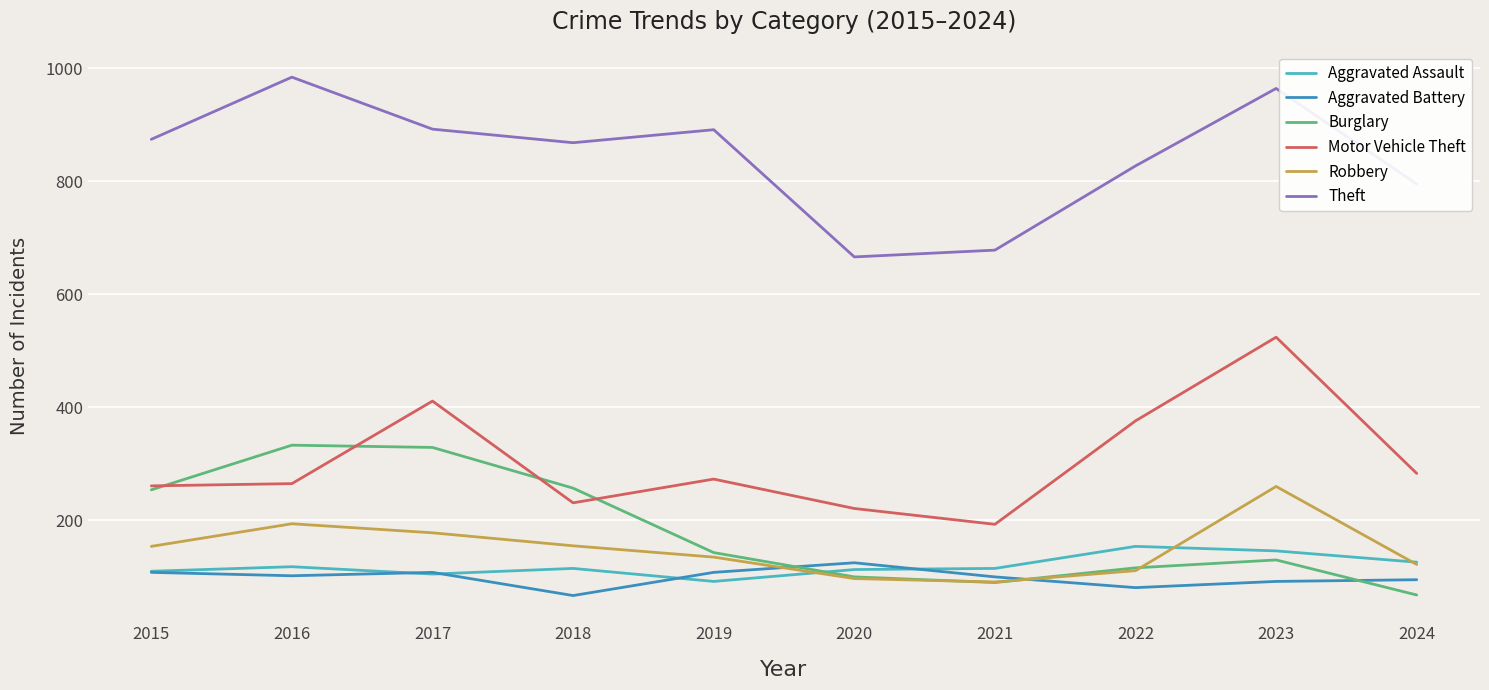

Rank the series at 2023 from lowest to highest value.

Aggravated Battery, Burglary, Aggravated Assault, Robbery, Motor Vehicle Theft, Theft